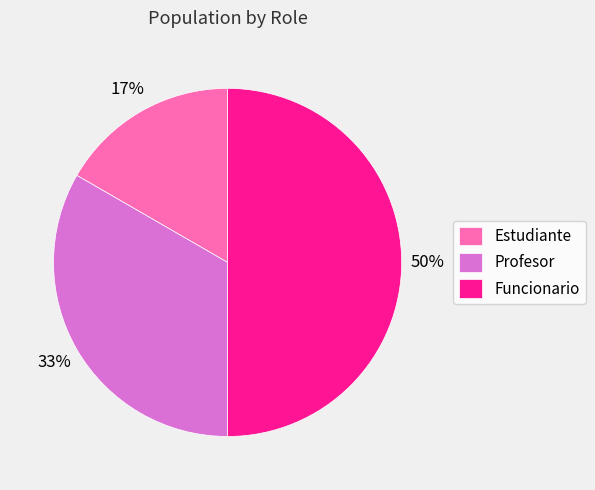

Do Funcionario and Estudiante together represent more than half of the pie?

Yes